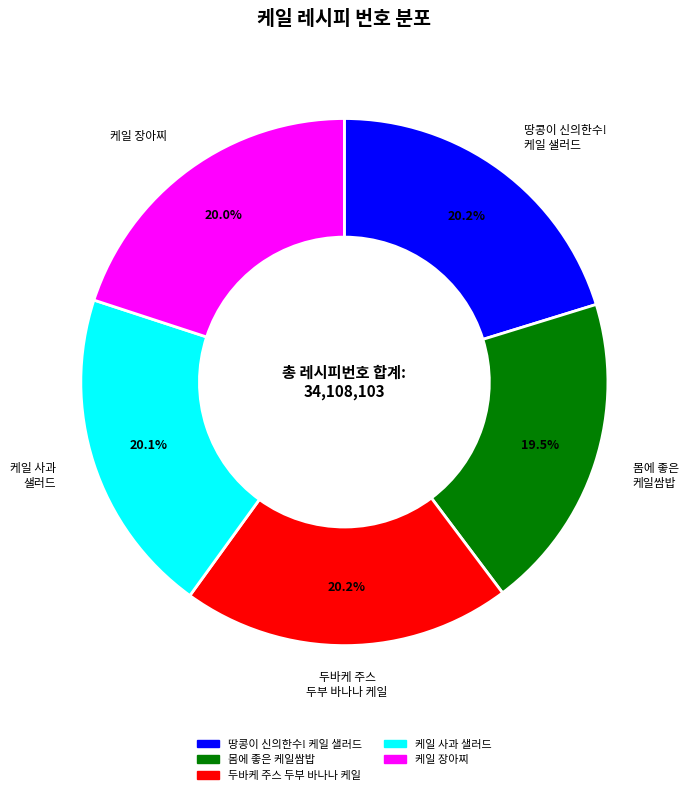

To the nearest percent, what is the average slice percentage?

20%